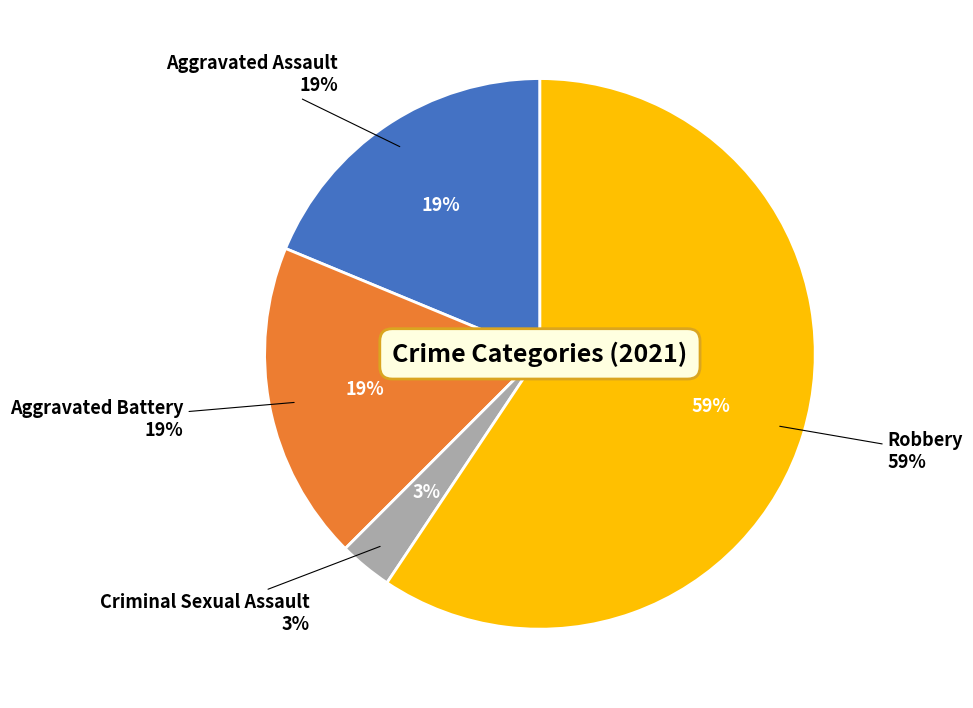

How many slices are in this pie chart?

4